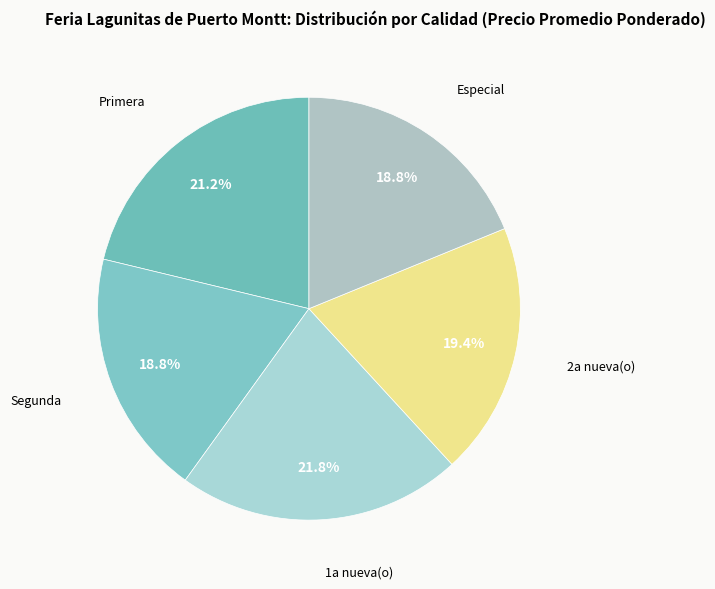

Is there any slice that represents more than half of the pie?

No